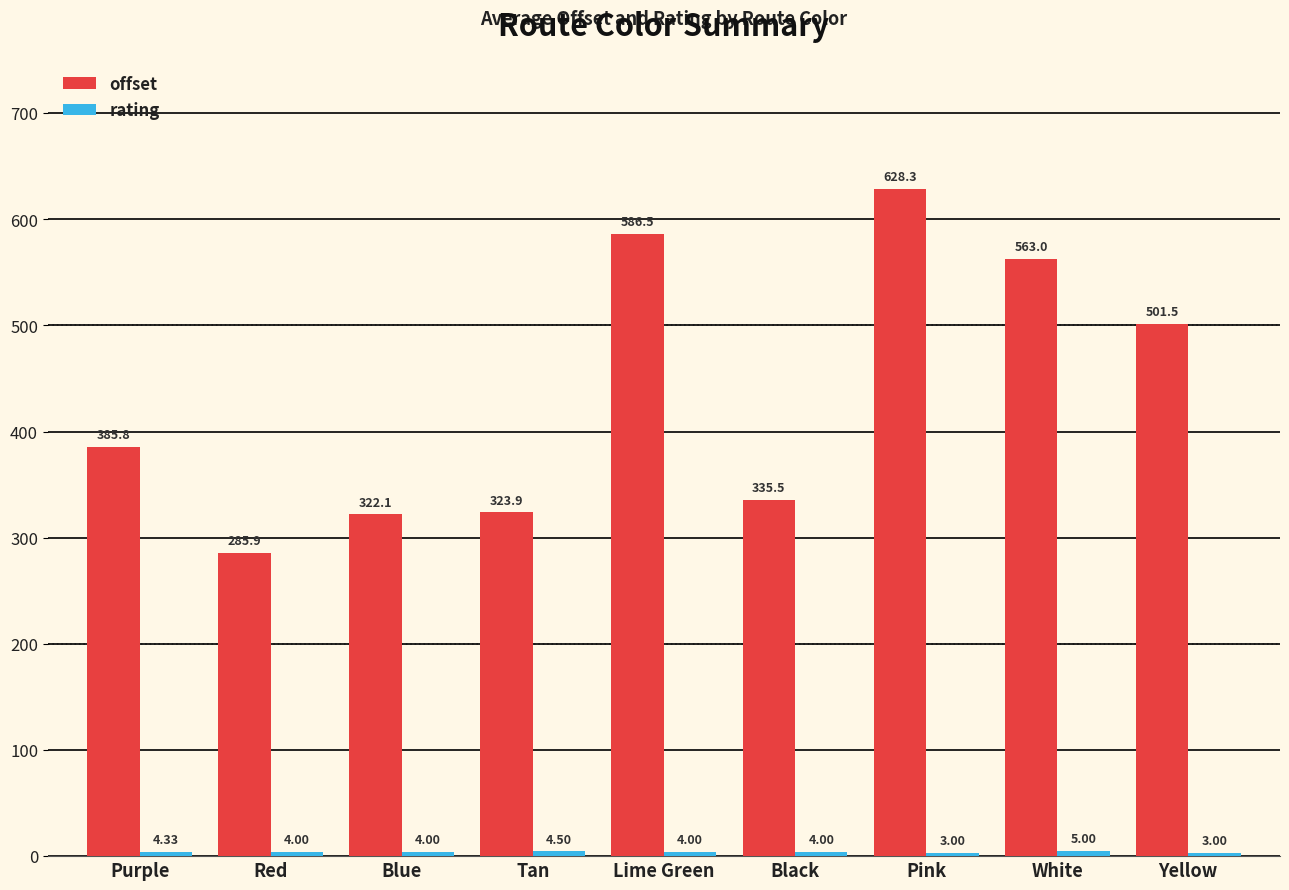

Does the chart contain stacked bars?

No